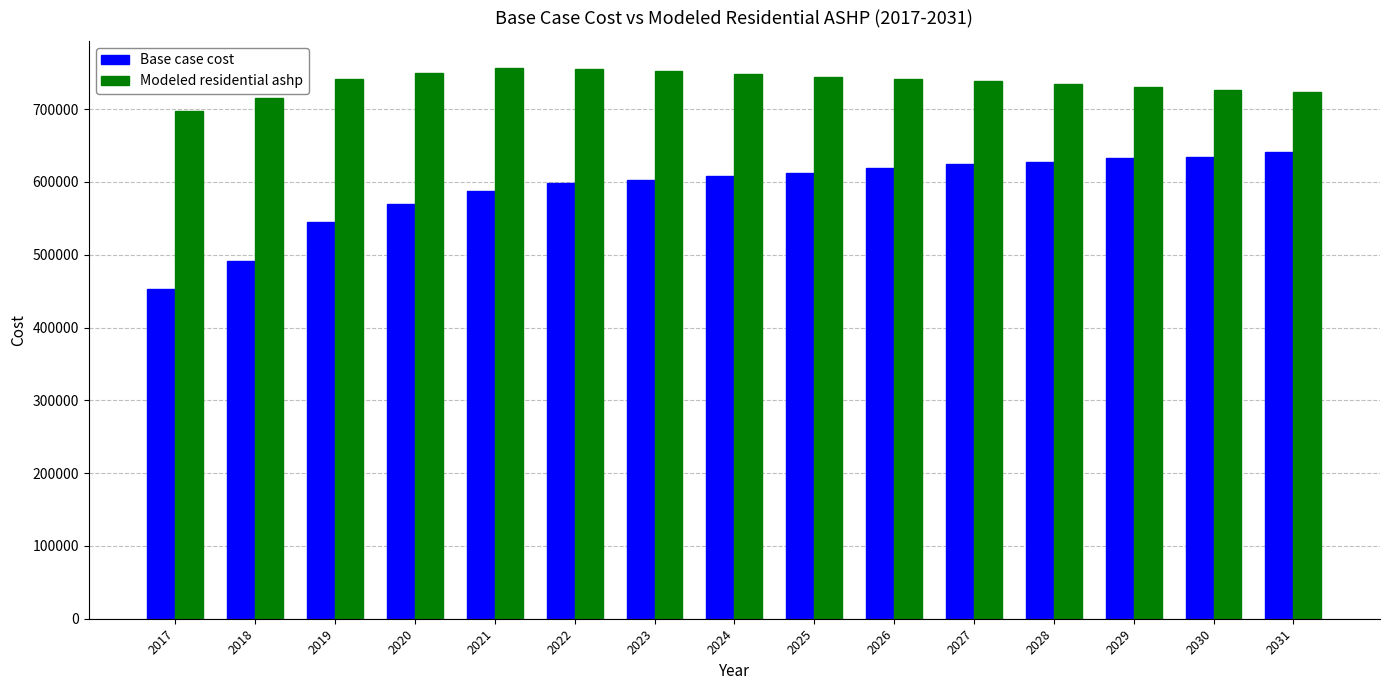

The Modeled residential ashp series shows 751849.8 at 2023. True or false?

True